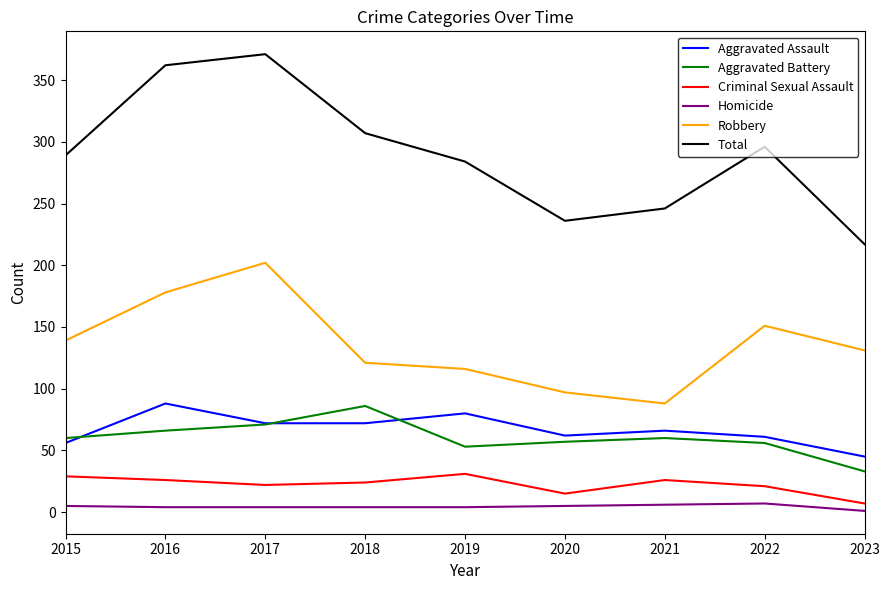

Is the value of Total at 2016 greater than the value of Robbery at 2018?

Yes